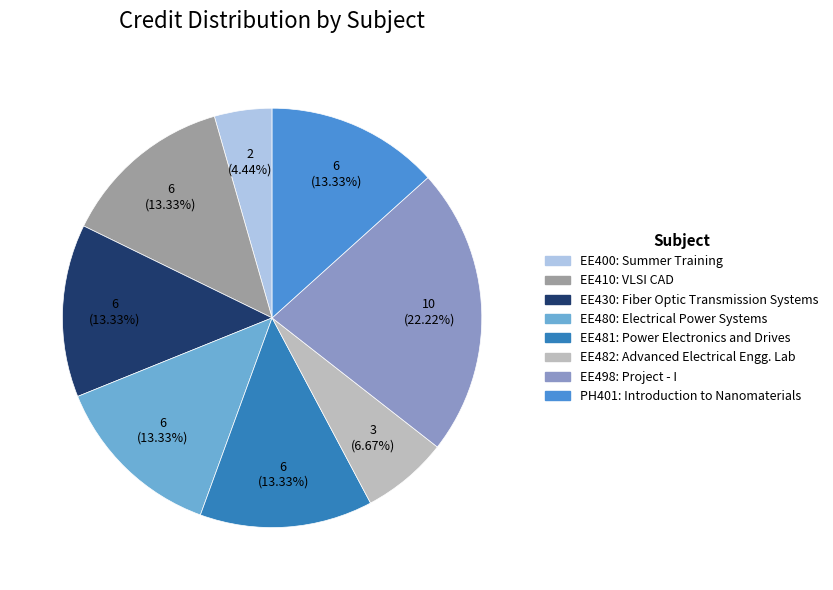

Which category has the smallest portion of the pie?

EE400